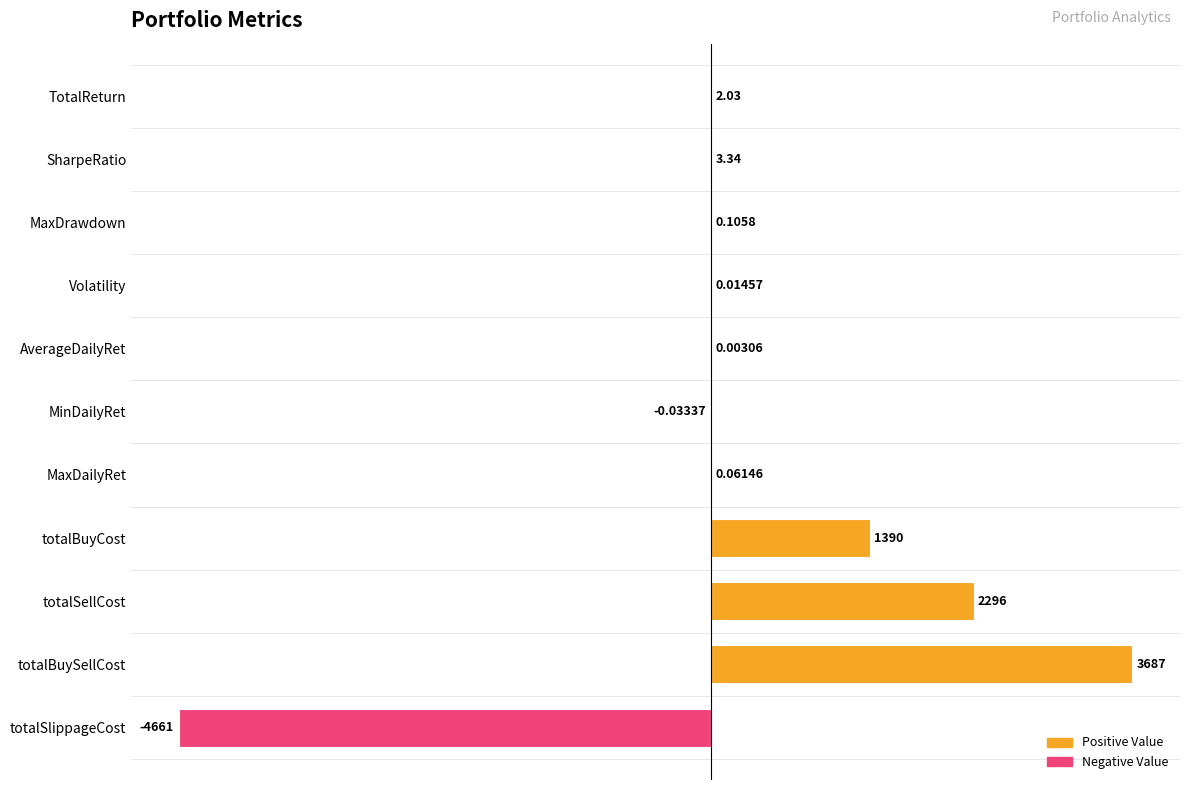

How many distinct data groups are displayed?

1